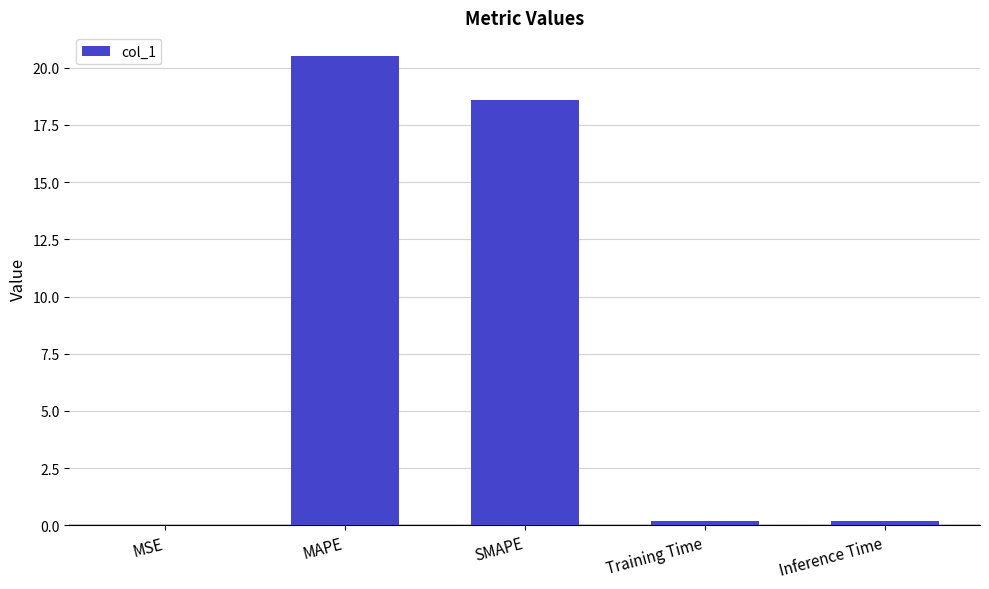

What is the sum of all values?

39.5